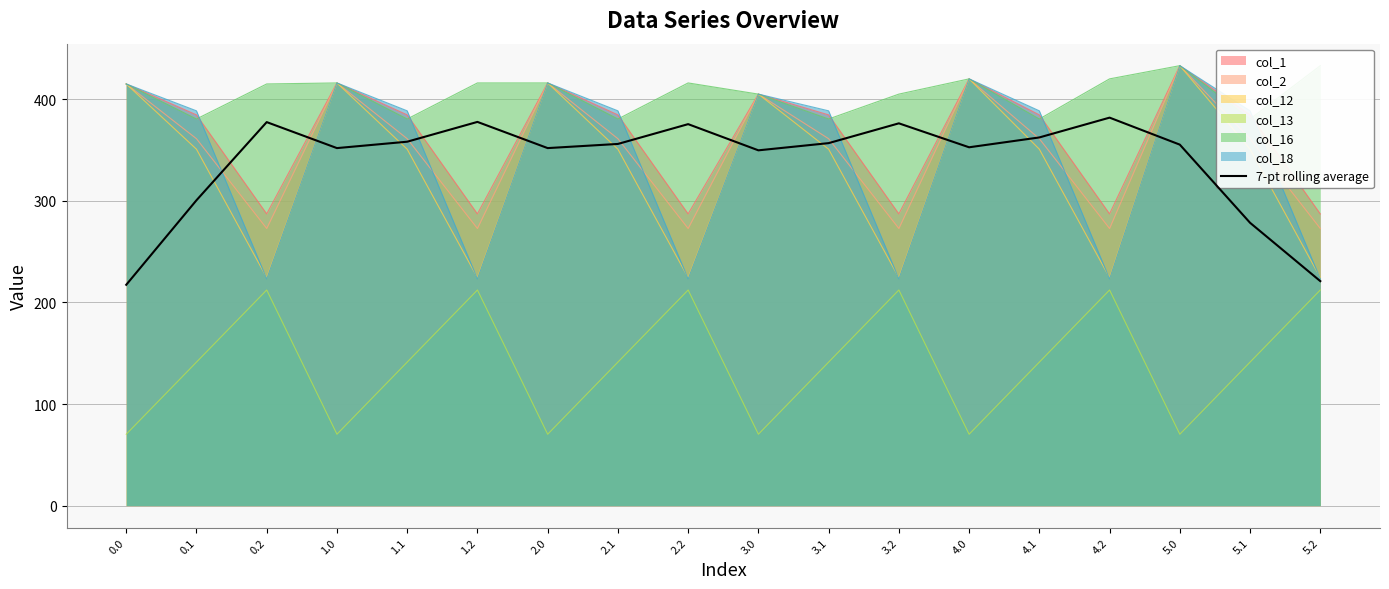

What is the minimum value shown in the chart?

217.3